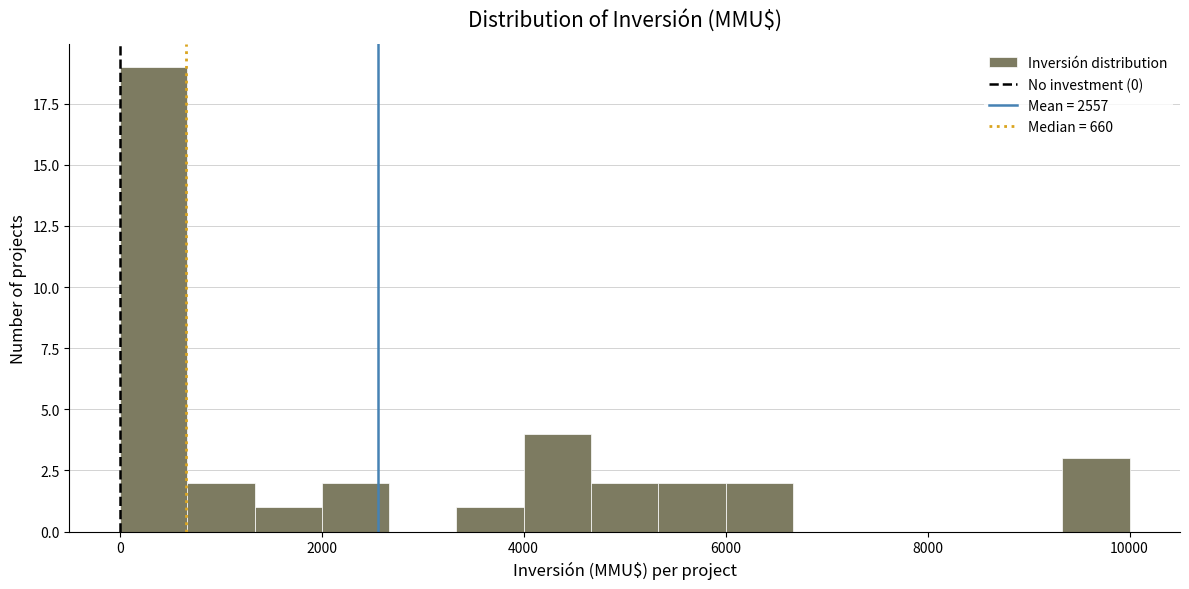

Around what value on the x-axis is the tallest bar? Give the approximate position of its centre, as read against the axis.

400